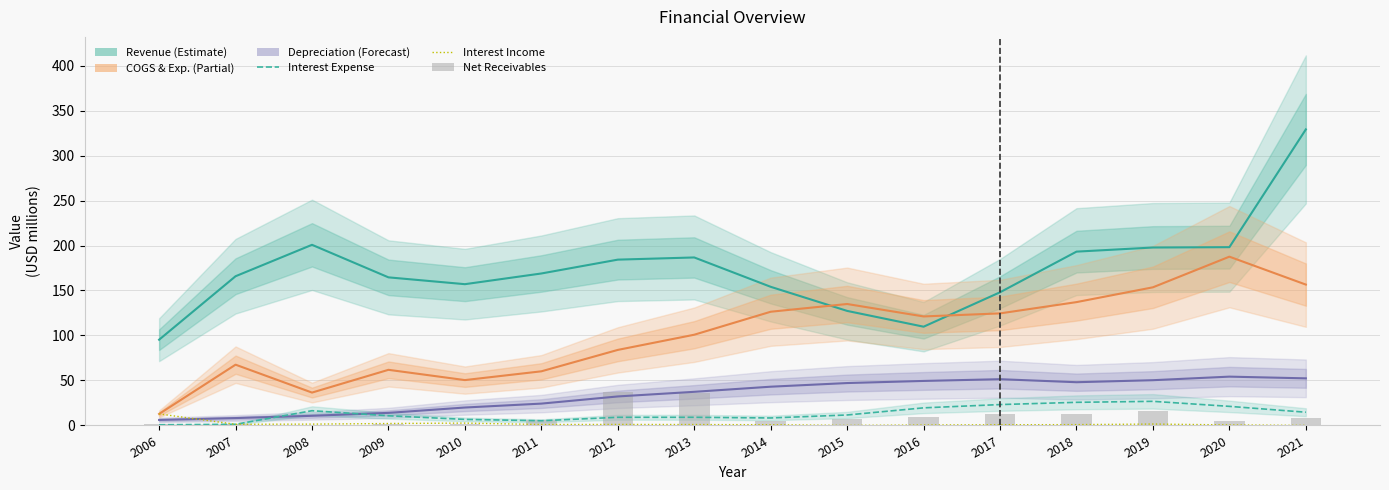

What is the difference between the Revenue values at 2011 and 2016?

59.1